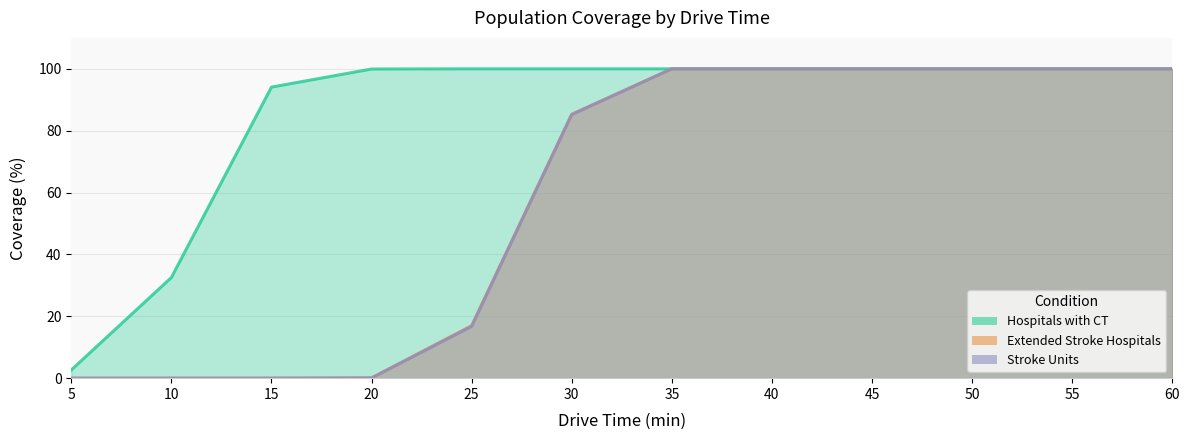

Which series has the largest total across all categories?

Hospitals with CT